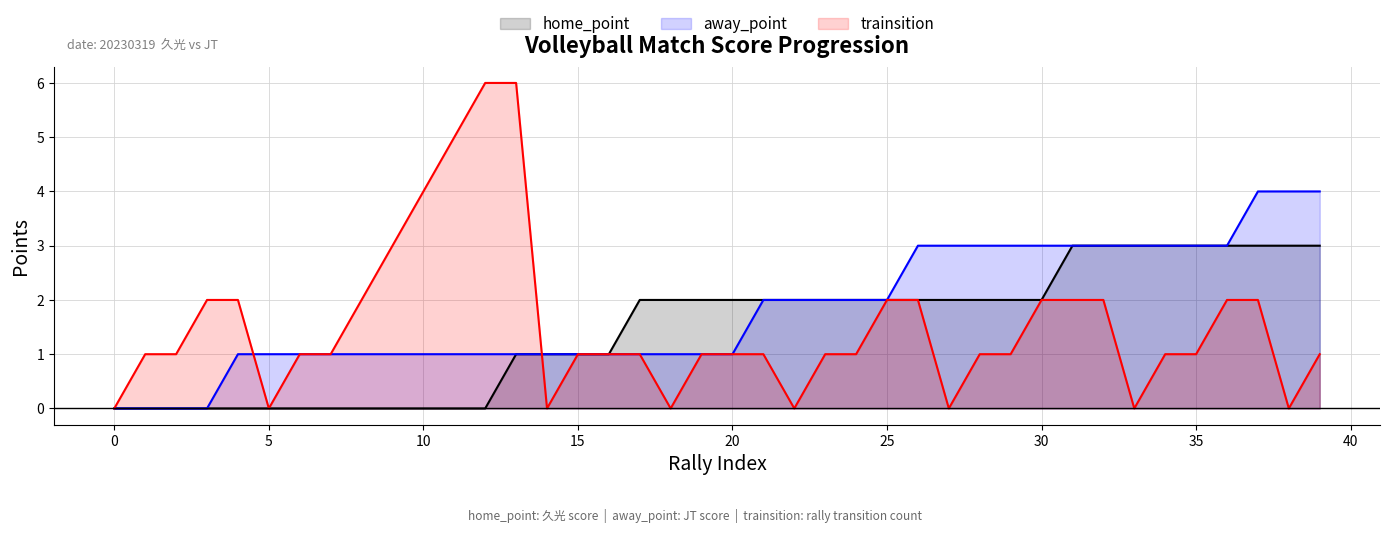

How many times do home_point (line) and trainsition (line) cross each other?

1